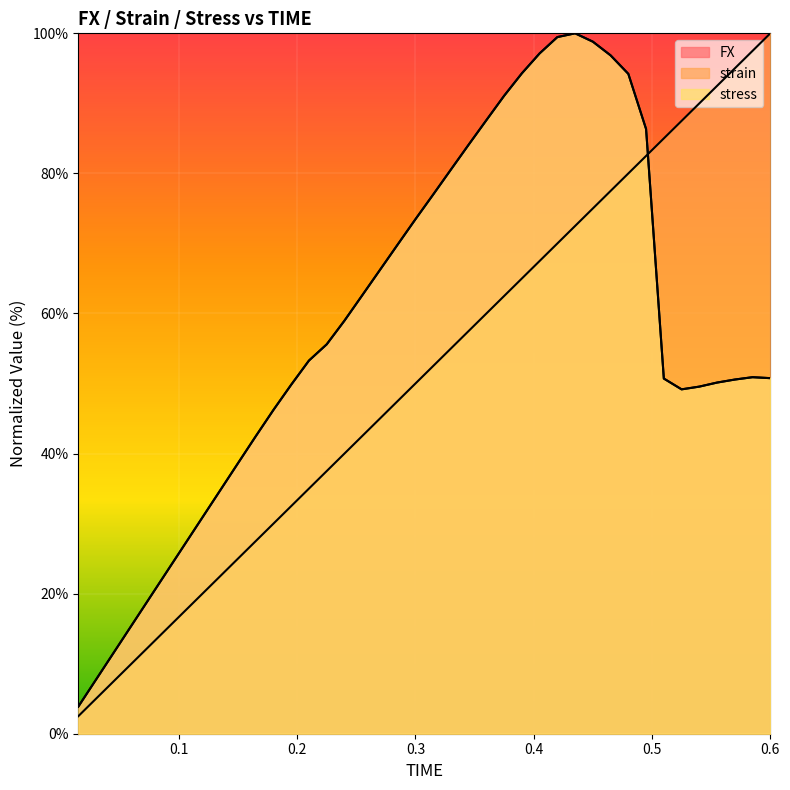

At which category does the chart reach its minimum across all series?

0.015